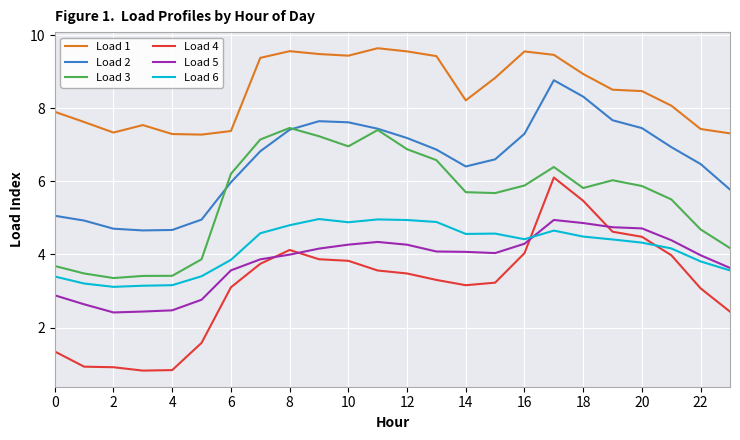

What is the smallest value displayed?

0.8